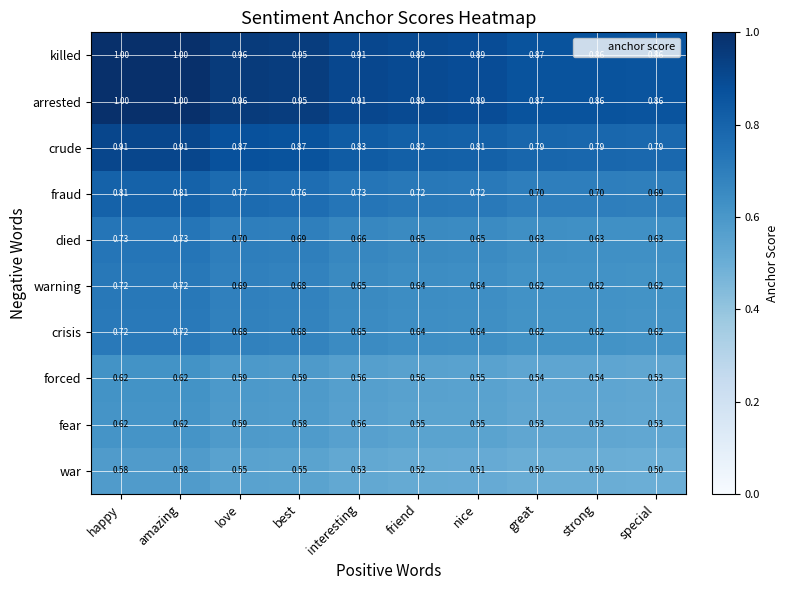

What is the maximum value shown in the chart?

1.0